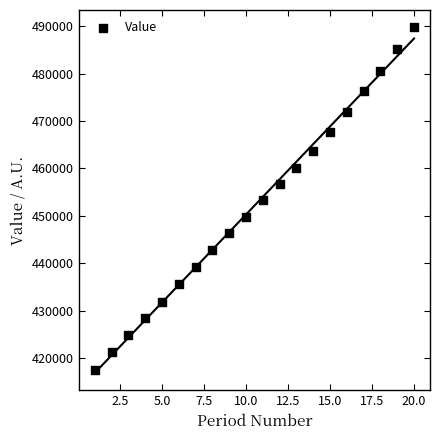

What is the range of Y values (max minus min)?

72433.2